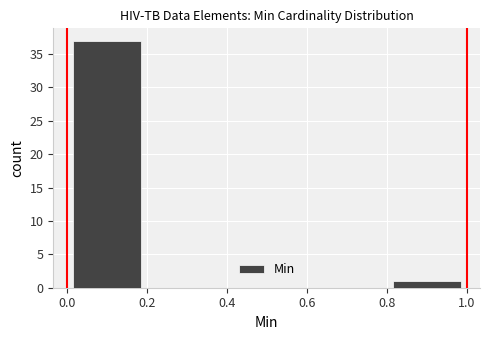

Over which range of the x-axis is the bar tallest?

0.0 to 0.2